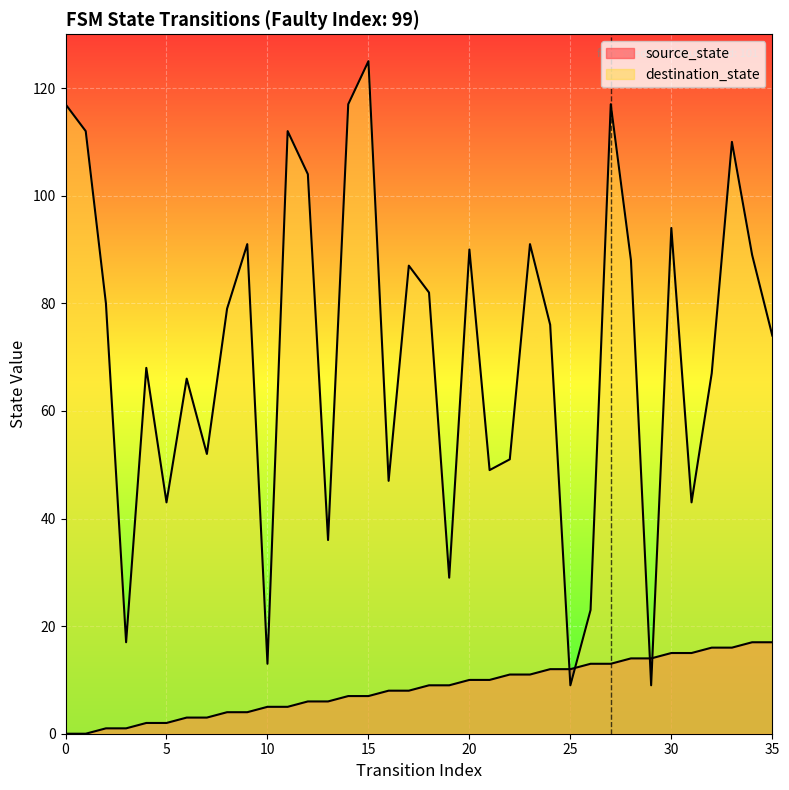

Does the chart display data point markers on the line(s)?

No